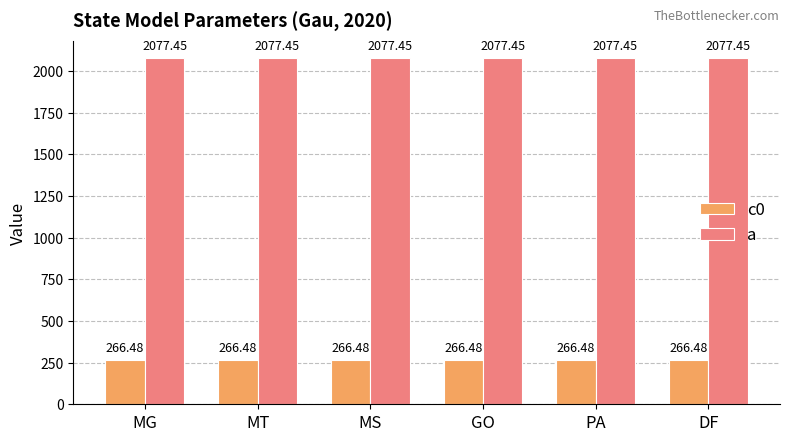

What is the label of the 4th bar from the right?

MS